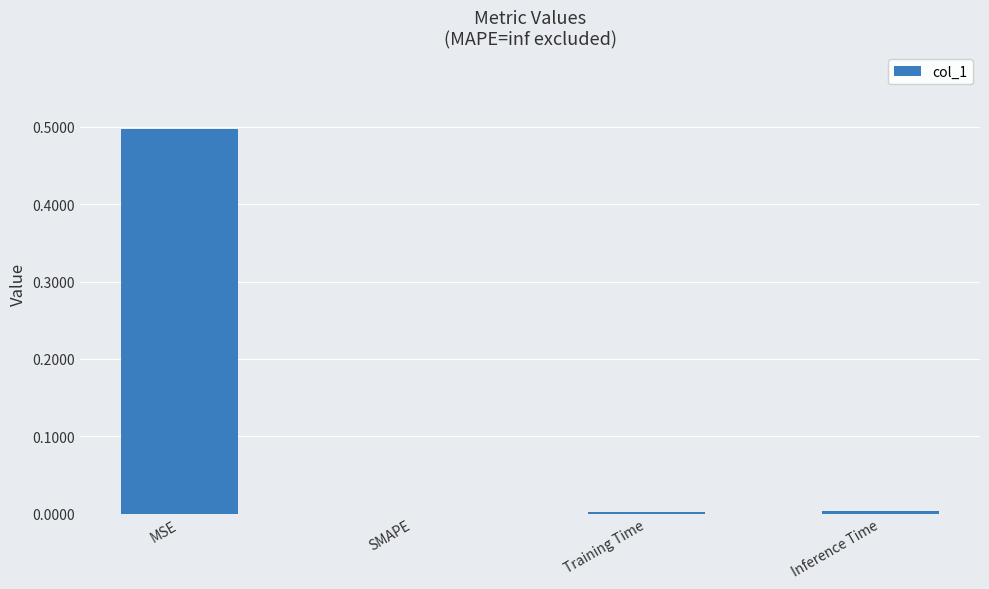

Are the bars horizontal?

No